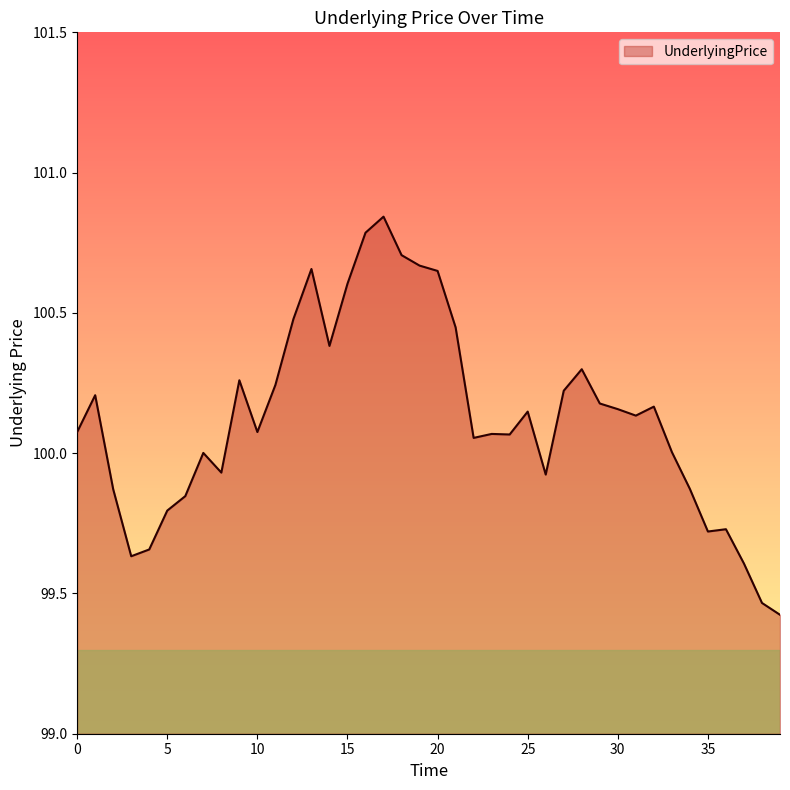

What is the difference between the maximum and minimum values?

1.4